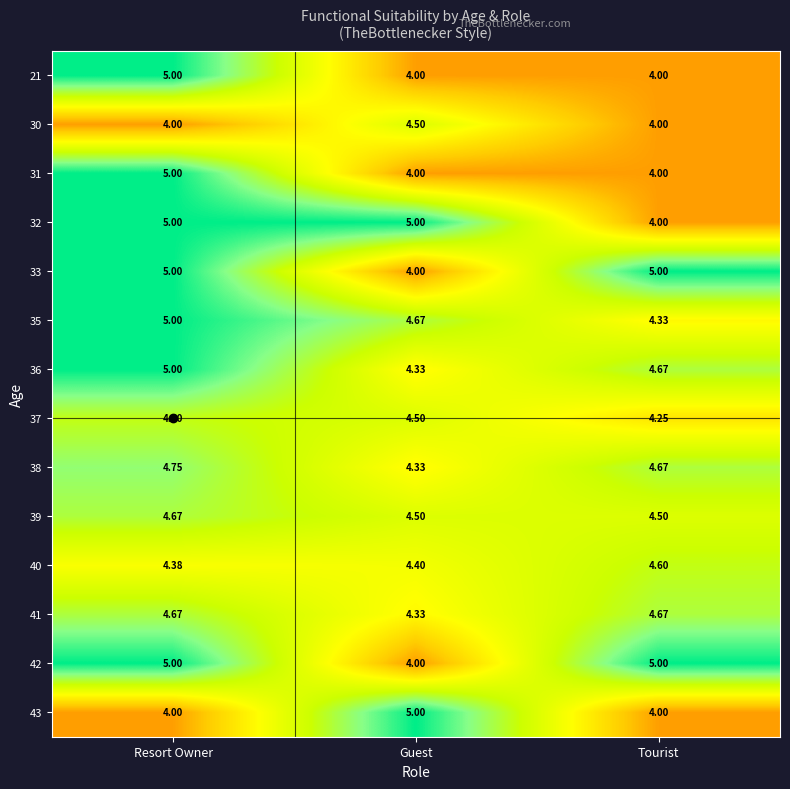

List the labels in order of 38 value, largest first.

Resort Owner, Tourist, Guest